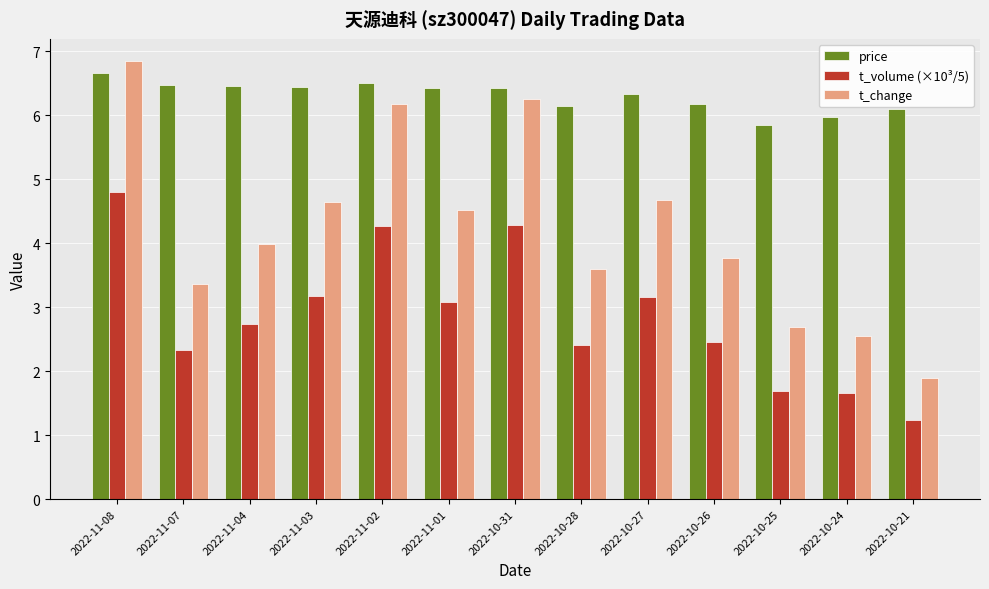

Rank the series by their average value, from highest to lowest.

price, t_change, t_volume (×10³/5)